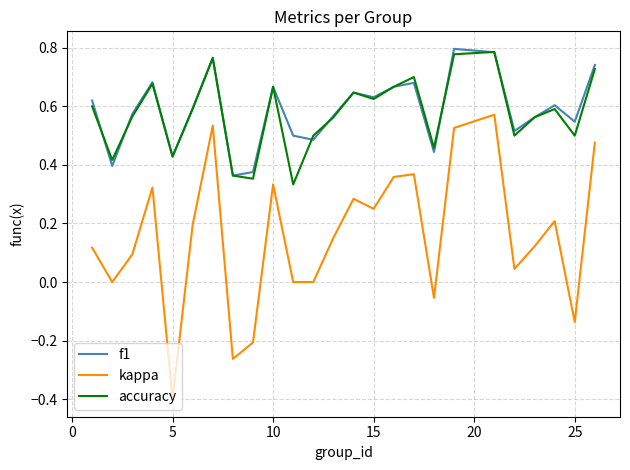

How many categories are shown in the chart?

25